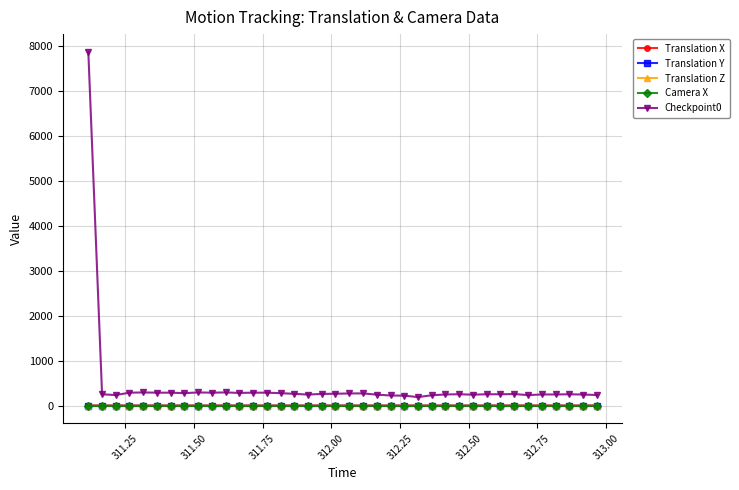

True or false: Checkpoint0 and Translation Y cross at least once.

False